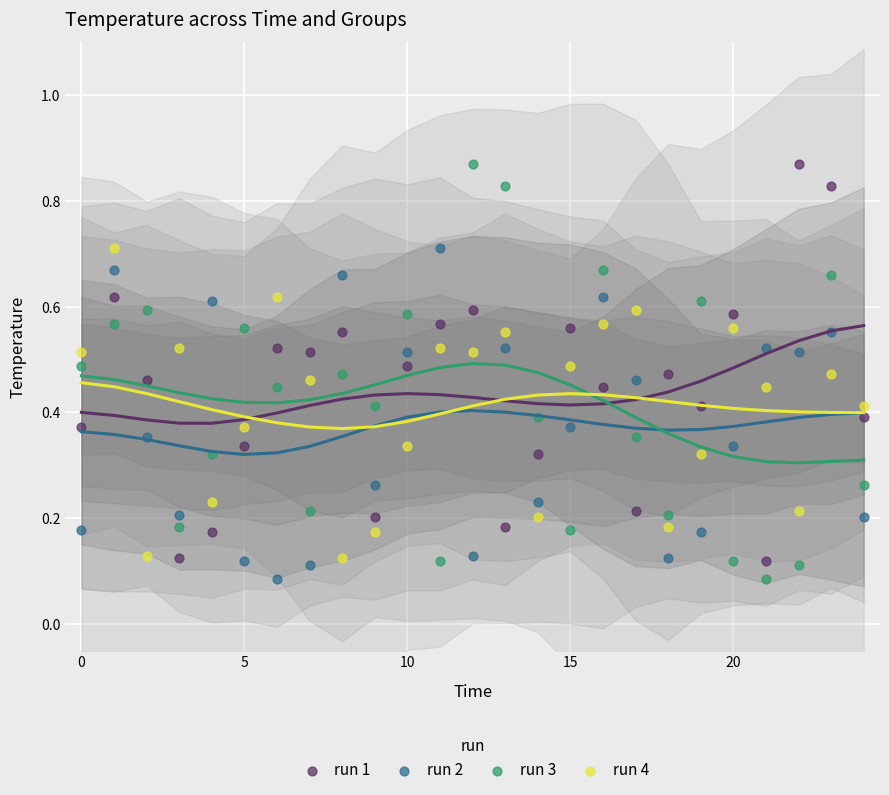

What are all the series names shown in the legend?

run 1, run 2, run 3, run 4